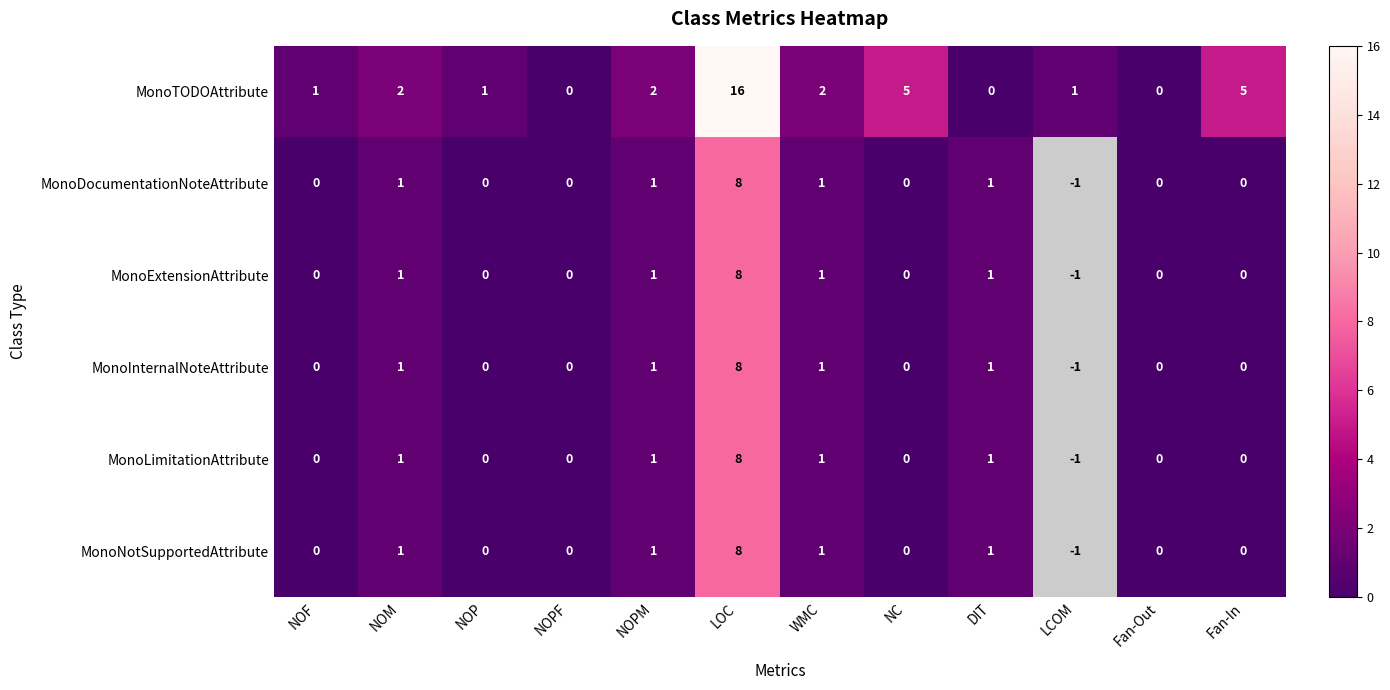

At which category is the sum across all series the highest?

LOC